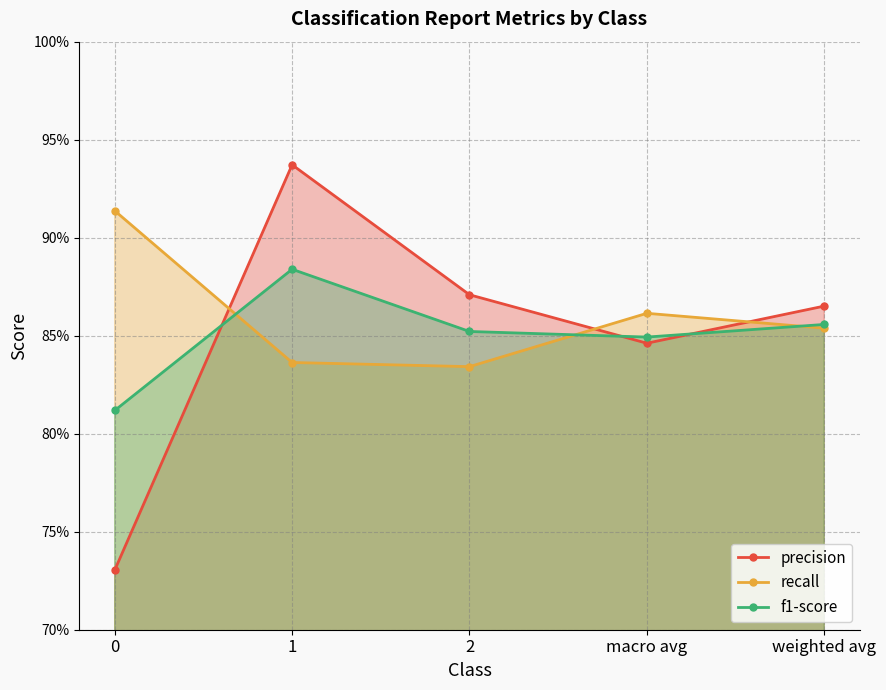

The f1-score series shows 0.8 at 0. True or false?

True